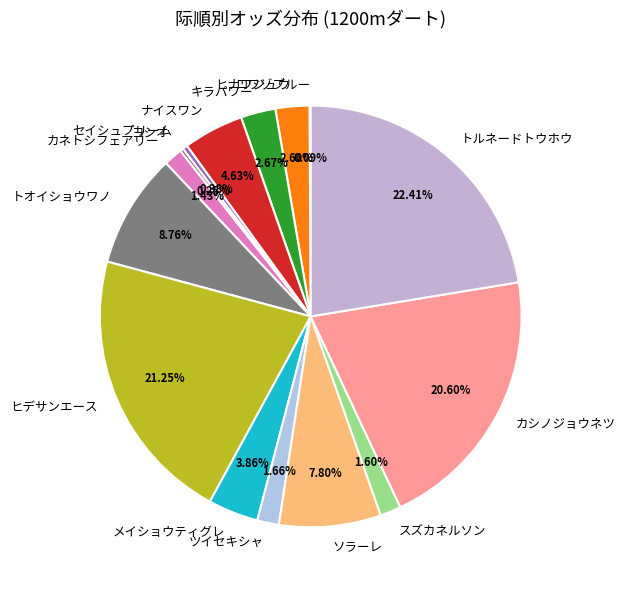

Does ツイセキシャ account for over 50% of the chart?

No